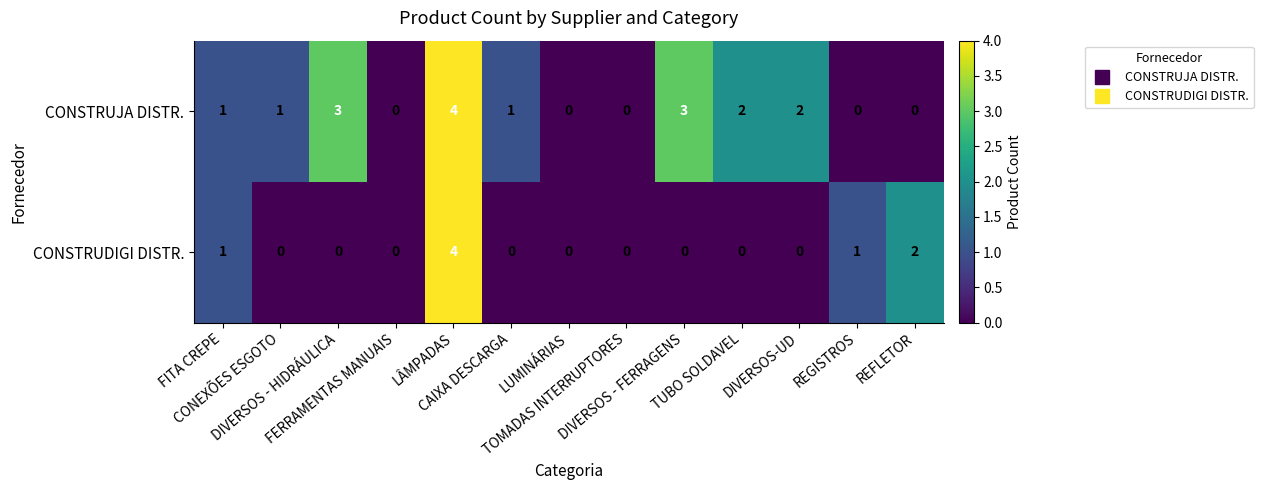

What is the difference between the second highest and second lowest values in the CONSTRUJA DISTR. series?

3